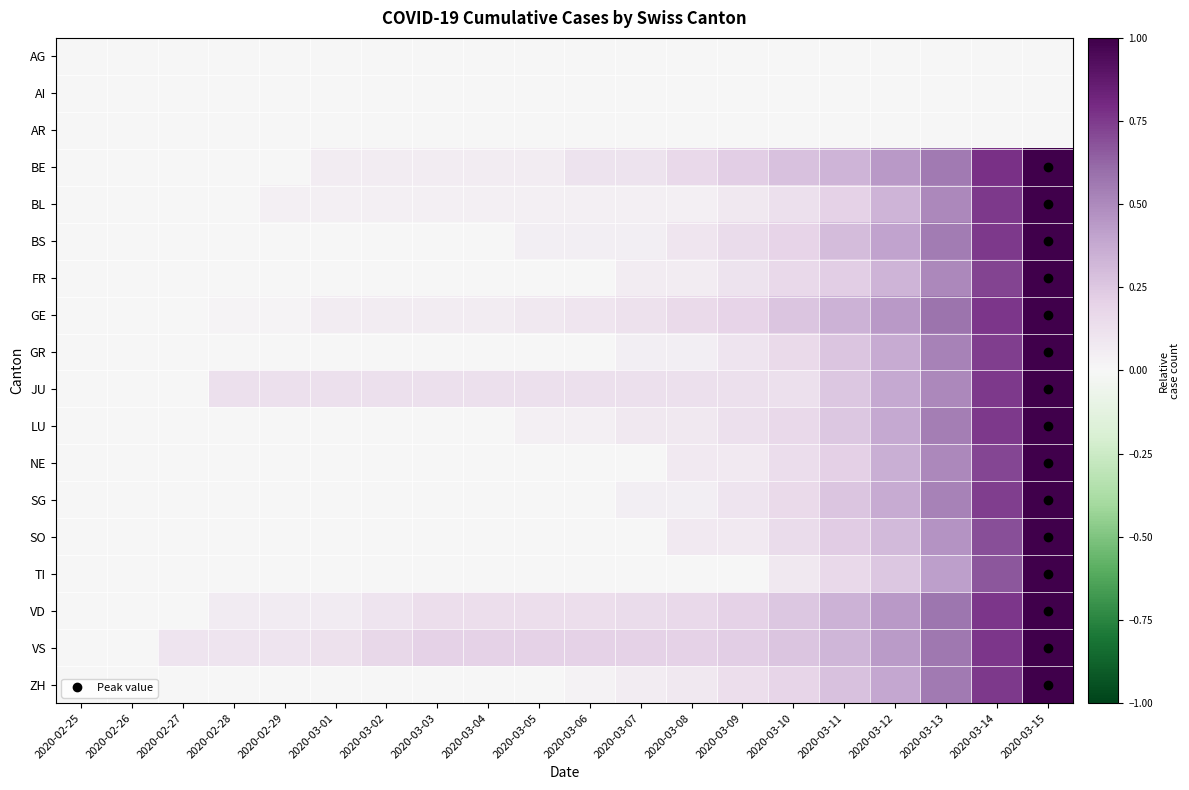

Reading left to right, transcribe all the data shown in this chart.

AG: 2020-02-25=0.0	2020-02-26=0.0	2020-02-27=0.0	2020-02-28=0.0	2020-02-29=0.0	2020-03-01=0.0	2020-03-02=0.0	2020-03-03=0.0	2020-03-04=0.0	2020-03-05=0.0	2020-03-06=0.0	2020-03-07=0.0	2020-03-08=0.0	2020-03-09=0.0	2020-03-10=0.0	2020-03-11=0.0	2020-03-12=0.0	2020-03-13=0.0	2020-03-14=0.0	2020-03-15=0.0
AI: 2020-02-25=0.0	2020-02-26=0.0	2020-02-27=0.0	2020-02-28=0.0	2020-02-29=0.0	2020-03-01=0.0	2020-03-02=0.0	2020-03-03=0.0	2020-03-04=0.0	2020-03-05=0.0	2020-03-06=0.0	2020-03-07=0.0	2020-03-08=0.0	2020-03-09=0.0	2020-03-10=0.0	2020-03-11=0.0	2020-03-12=0.0	2020-03-13=0.0	2020-03-14=0.0	2020-03-15=0.0
AR: 2020-02-25=0.0	2020-02-26=0.0	2020-02-27=0.0	2020-02-28=0.0	2020-02-29=0.0	2020-03-01=0.0	2020-03-02=0.0	2020-03-03=0.0	2020-03-04=0.0	2020-03-05=0.0	2020-03-06=0.0	2020-03-07=0.0	2020-03-08=0.0	2020-03-09=0.0	2020-03-10=0.0	2020-03-11=0.0	2020-03-12=0.0	2020-03-13=0.0	2020-03-14=0.0	2020-03-15=0.0
BE: 2020-02-25=0.0	2020-02-26=0.0	2020-02-27=0.0	2020-02-28=0.0	2020-02-29=0.0	2020-03-01=0.1	2020-03-02=0.1	2020-03-03=0.1	2020-03-04=0.1	2020-03-05=0.1	2020-03-06=0.1	2020-03-07=0.1	2020-03-08=0.2	2020-03-09=0.2	2020-03-10=0.3	2020-03-11=0.3	2020-03-12=0.4	2020-03-13=0.6	2020-03-14=0.8	2020-03-15=1.0
BL: 2020-02-25=0.0	2020-02-26=0.0	2020-02-27=0.0	2020-02-28=0.0	2020-02-29=0.0	2020-03-01=0.0	2020-03-02=0.0	2020-03-03=0.0	2020-03-04=0.0	2020-03-05=0.0	2020-03-06=0.0	2020-03-07=0.0	2020-03-08=0.0	2020-03-09=0.1	2020-03-10=0.1	2020-03-11=0.2	2020-03-12=0.3	2020-03-13=0.5	2020-03-14=0.8	2020-03-15=1.0
BS: 2020-02-25=0.0	2020-02-26=0.0	2020-02-27=0.0	2020-02-28=0.0	2020-02-29=0.0	2020-03-01=0.0	2020-03-02=0.0	2020-03-03=0.0	2020-03-04=0.0	2020-03-05=0.1	2020-03-06=0.1	2020-03-07=0.1	2020-03-08=0.1	2020-03-09=0.1	2020-03-10=0.2	2020-03-11=0.3	2020-03-12=0.4	2020-03-13=0.6	2020-03-14=0.8	2020-03-15=1.0
FR: 2020-02-25=0.0	2020-02-26=0.0	2020-02-27=0.0	2020-02-28=0.0	2020-02-29=0.0	2020-03-01=0.0	2020-03-02=0.0	2020-03-03=0.0	2020-03-04=0.0	2020-03-05=0.0	2020-03-06=0.0	2020-03-07=0.1	2020-03-08=0.1	2020-03-09=0.1	2020-03-10=0.2	2020-03-11=0.2	2020-03-12=0.3	2020-03-13=0.5	2020-03-14=0.7	2020-03-15=1.0
GE: 2020-02-25=0.0	2020-02-26=0.0	2020-02-27=0.0	2020-02-28=0.0	2020-02-29=0.0	2020-03-01=0.1	2020-03-02=0.1	2020-03-03=0.1	2020-03-04=0.1	2020-03-05=0.1	2020-03-06=0.1	2020-03-07=0.1	2020-03-08=0.2	2020-03-09=0.2	2020-03-10=0.3	2020-03-11=0.3	2020-03-12=0.4	2020-03-13=0.6	2020-03-14=0.8	2020-03-15=1.0
GR: 2020-02-25=0.0	2020-02-26=0.0	2020-02-27=0.0	2020-02-28=0.0	2020-02-29=0.0	2020-03-01=0.0	2020-03-02=0.0	2020-03-03=0.0	2020-03-04=0.0	2020-03-05=0.0	2020-03-06=0.0	2020-03-07=0.1	2020-03-08=0.1	2020-03-09=0.1	2020-03-10=0.2	2020-03-11=0.3	2020-03-12=0.4	2020-03-13=0.5	2020-03-14=0.7	2020-03-15=1.0
JU: 2020-02-25=0.0	2020-02-26=0.0	2020-02-27=0.0	2020-02-28=0.1	2020-02-29=0.1	2020-03-01=0.1	2020-03-02=0.1	2020-03-03=0.1	2020-03-04=0.1	2020-03-05=0.1	2020-03-06=0.1	2020-03-07=0.1	2020-03-08=0.1	2020-03-09=0.1	2020-03-10=0.1	2020-03-11=0.2	2020-03-12=0.4	2020-03-13=0.5	2020-03-14=0.8	2020-03-15=1.0
LU: 2020-02-25=0.0	2020-02-26=0.0	2020-02-27=0.0	2020-02-28=0.0	2020-02-29=0.0	2020-03-01=0.0	2020-03-02=0.0	2020-03-03=0.0	2020-03-04=0.0	2020-03-05=0.0	2020-03-06=0.0	2020-03-07=0.1	2020-03-08=0.1	2020-03-09=0.1	2020-03-10=0.2	2020-03-11=0.2	2020-03-12=0.4	2020-03-13=0.5	2020-03-14=0.8	2020-03-15=1.0
NE: 2020-02-25=0.0	2020-02-26=0.0	2020-02-27=0.0	2020-02-28=0.0	2020-02-29=0.0	2020-03-01=0.0	2020-03-02=0.0	2020-03-03=0.0	2020-03-04=0.0	2020-03-05=0.0	2020-03-06=0.0	2020-03-07=0.0	2020-03-08=0.1	2020-03-09=0.1	2020-03-10=0.1	2020-03-11=0.2	2020-03-12=0.4	2020-03-13=0.5	2020-03-14=0.7	2020-03-15=1.0
SG: 2020-02-25=0.0	2020-02-26=0.0	2020-02-27=0.0	2020-02-28=0.0	2020-02-29=0.0	2020-03-01=0.0	2020-03-02=0.0	2020-03-03=0.0	2020-03-04=0.0	2020-03-05=0.0	2020-03-06=0.0	2020-03-07=0.1	2020-03-08=0.1	2020-03-09=0.1	2020-03-10=0.2	2020-03-11=0.3	2020-03-12=0.4	2020-03-13=0.5	2020-03-14=0.7	2020-03-15=1.0
SO: 2020-02-25=0.0	2020-02-26=0.0	2020-02-27=0.0	2020-02-28=0.0	2020-02-29=0.0	2020-03-01=0.0	2020-03-02=0.0	2020-03-03=0.0	2020-03-04=0.0	2020-03-05=0.0	2020-03-06=0.0	2020-03-07=0.0	2020-03-08=0.1	2020-03-09=0.1	2020-03-10=0.2	2020-03-11=0.2	2020-03-12=0.3	2020-03-13=0.5	2020-03-14=0.7	2020-03-15=1.0
TI: 2020-02-25=0.0	2020-02-26=0.0	2020-02-27=0.0	2020-02-28=0.0	2020-02-29=0.0	2020-03-01=0.0	2020-03-02=0.0	2020-03-03=0.0	2020-03-04=0.0	2020-03-05=0.0	2020-03-06=0.0	2020-03-07=0.0	2020-03-08=0.0	2020-03-09=0.0	2020-03-10=0.1	2020-03-11=0.2	2020-03-12=0.2	2020-03-13=0.4	2020-03-14=0.7	2020-03-15=1.0
VD: 2020-02-25=0.0	2020-02-26=0.0	2020-02-27=0.0	2020-02-28=0.1	2020-02-29=0.1	2020-03-01=0.1	2020-03-02=0.1	2020-03-03=0.1	2020-03-04=0.1	2020-03-05=0.1	2020-03-06=0.1	2020-03-07=0.2	2020-03-08=0.2	2020-03-09=0.2	2020-03-10=0.3	2020-03-11=0.3	2020-03-12=0.4	2020-03-13=0.6	2020-03-14=0.8	2020-03-15=1.0
VS: 2020-02-25=0.0	2020-02-26=0.0	2020-02-27=0.1	2020-02-28=0.1	2020-02-29=0.1	2020-03-01=0.1	2020-03-02=0.2	2020-03-03=0.2	2020-03-04=0.2	2020-03-05=0.2	2020-03-06=0.2	2020-03-07=0.2	2020-03-08=0.2	2020-03-09=0.2	2020-03-10=0.3	2020-03-11=0.3	2020-03-12=0.4	2020-03-13=0.6	2020-03-14=0.8	2020-03-15=1.0
ZH: 2020-02-25=0.0	2020-02-26=0.0	2020-02-27=0.0	2020-02-28=0.0	2020-02-29=0.0	2020-03-01=0.0	2020-03-02=0.0	2020-03-03=0.0	2020-03-04=0.0	2020-03-05=0.0	2020-03-06=0.0	2020-03-07=0.1	2020-03-08=0.1	2020-03-09=0.1	2020-03-10=0.2	2020-03-11=0.3	2020-03-12=0.4	2020-03-13=0.6	2020-03-14=0.8	2020-03-15=1.0